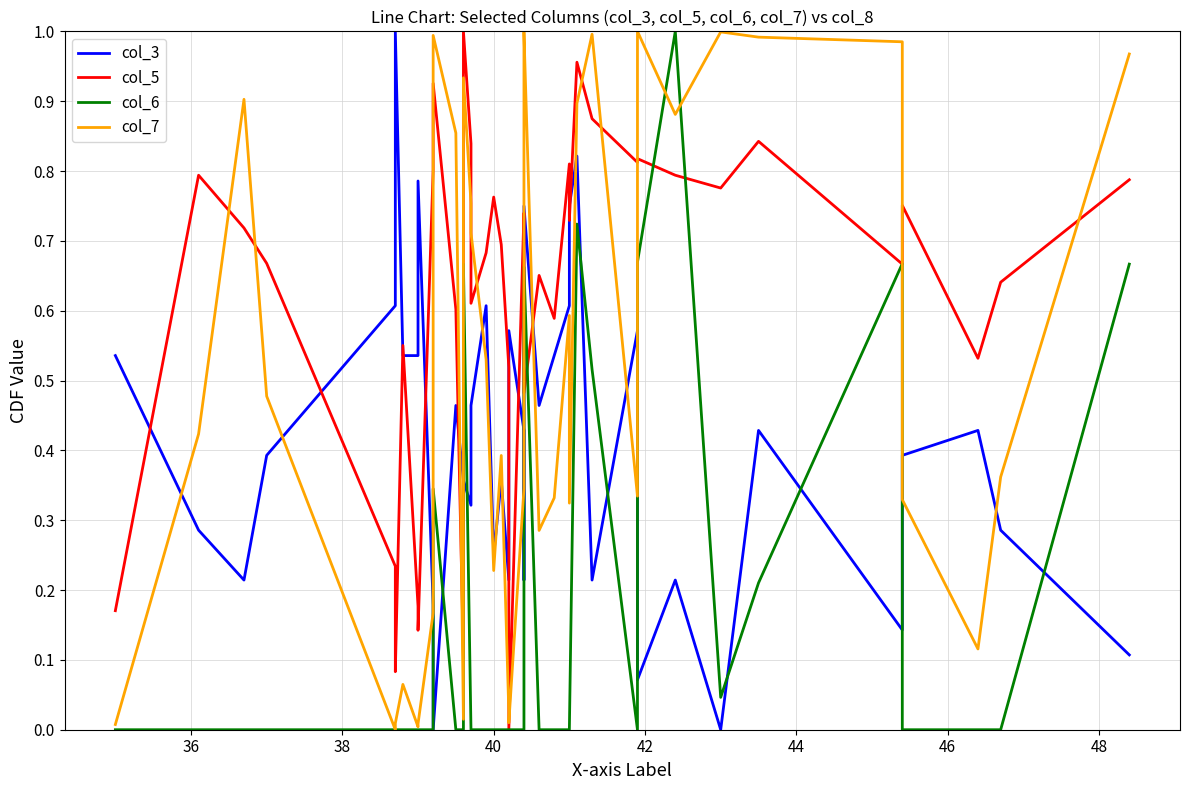

What is the sum of all col_3 values?

16.5